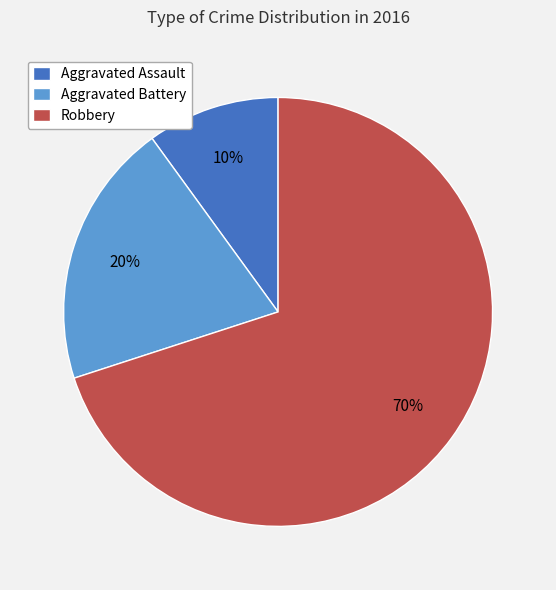

Approximately how many times larger is the value at Robbery compared to Aggravated Assault?

7.0